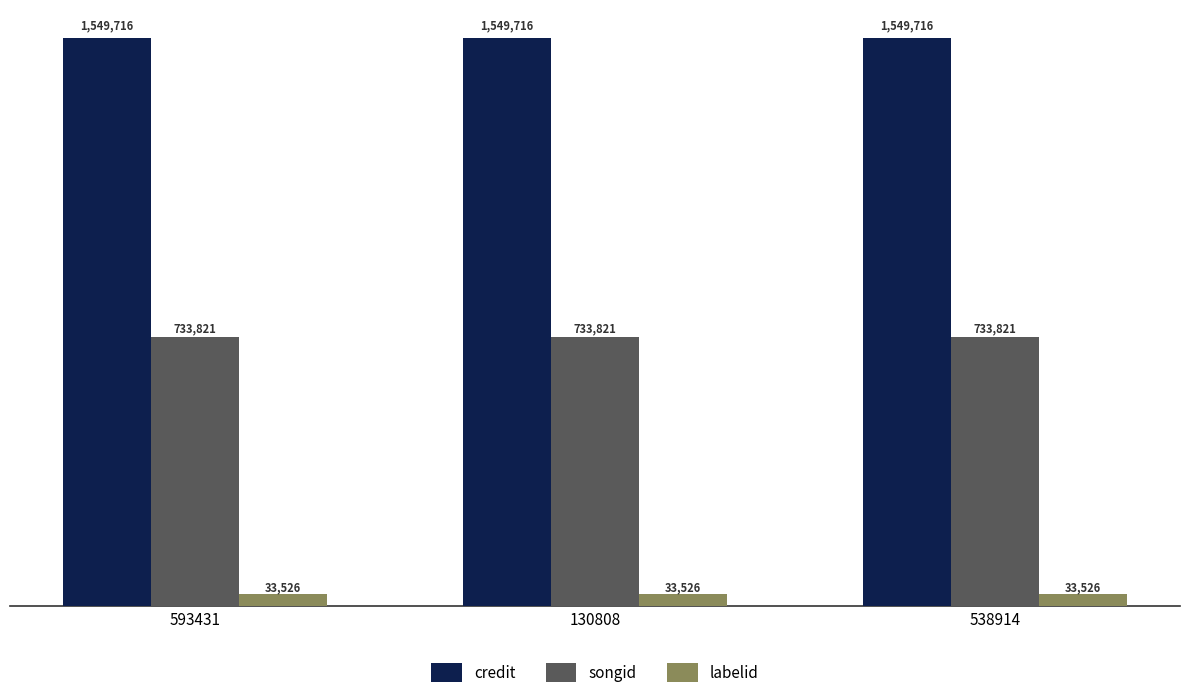

Does the chart contain any negative values?

No